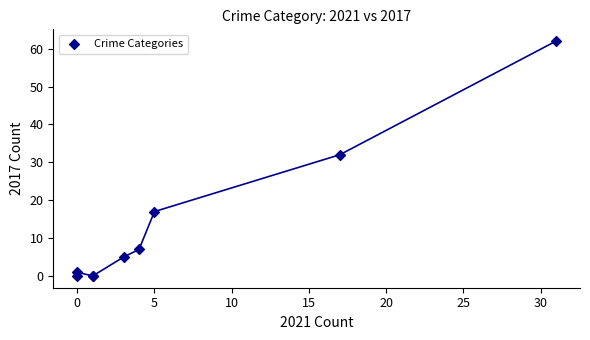

What Y value in the scatter plot is closest to 31?

32